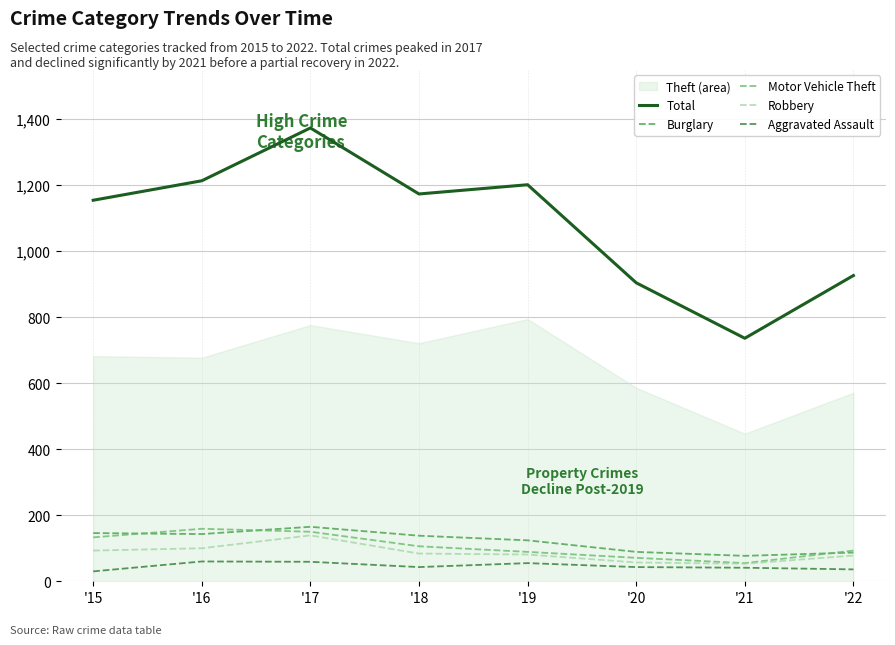

Read the Burglary value at '17.

165